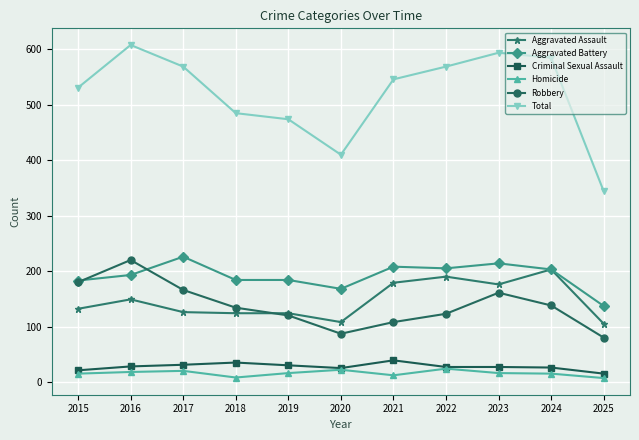

What is the sum of all Criminal Sexual Assault values?

304